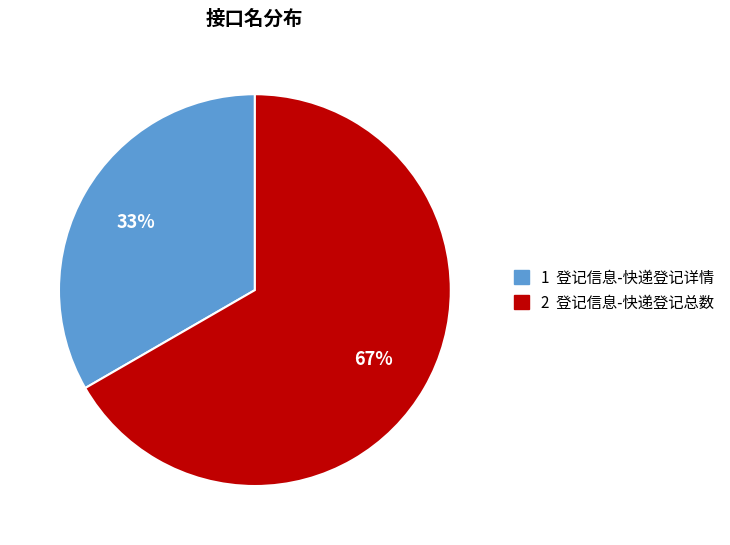

Rank the categories by value from highest to lowest.

2 登记信息-快递登记总数, 1 登记信息-快递登记详情